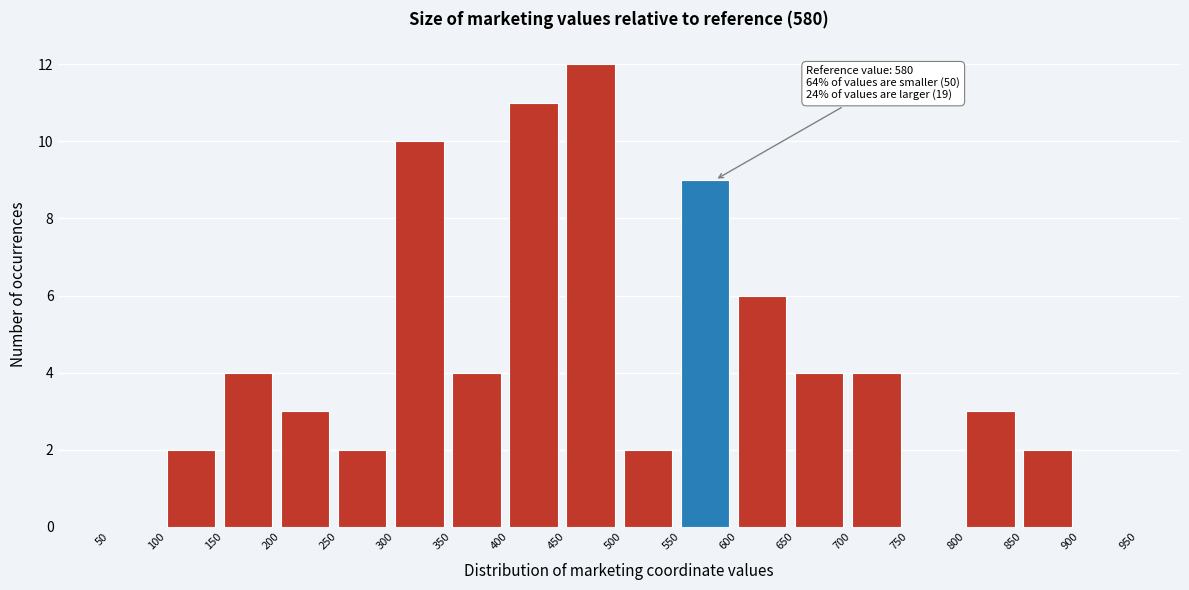

Which range on the x-axis has the tallest bar?

450 to 500